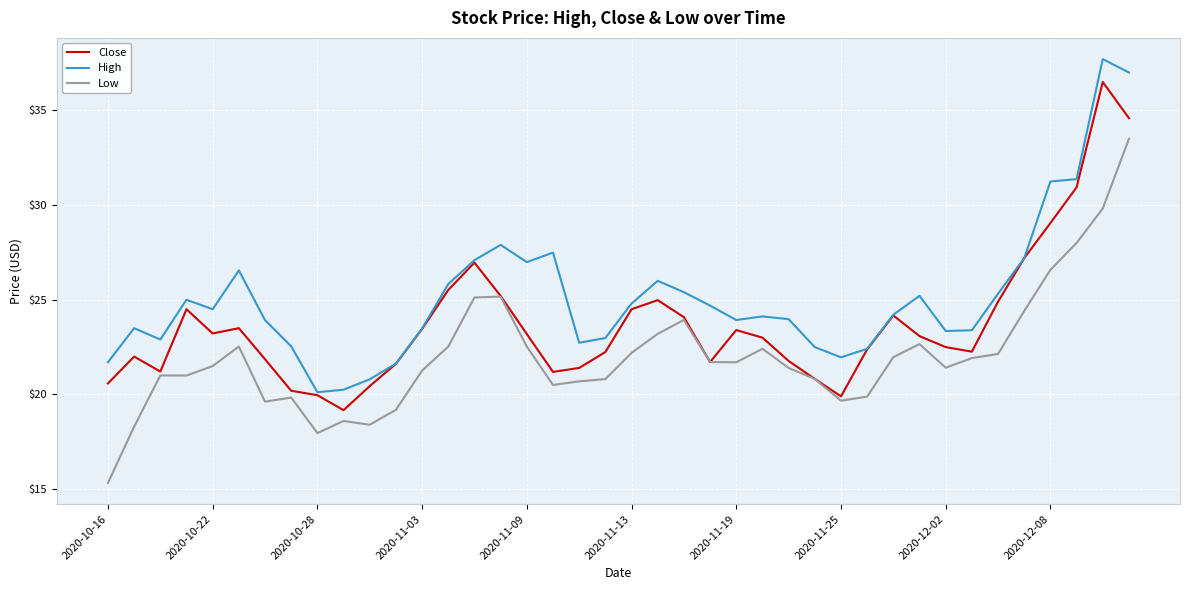

What is the greatest value displayed?

37.7